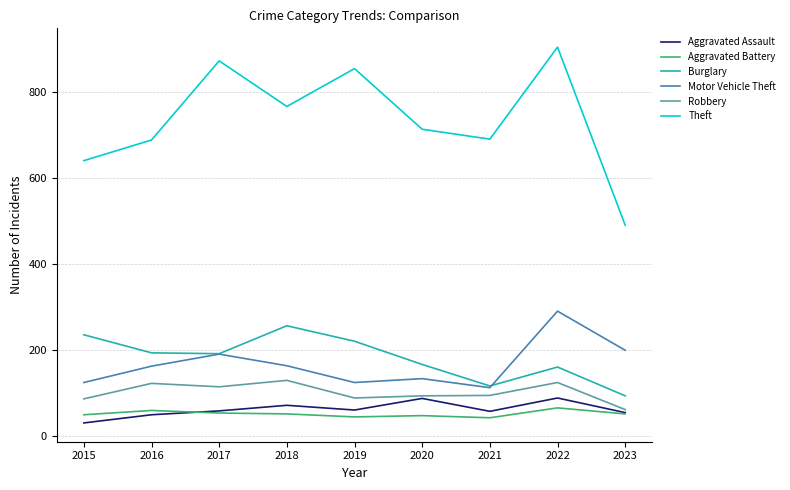

What is the difference between the Robbery values at 2018 and 2023?

68